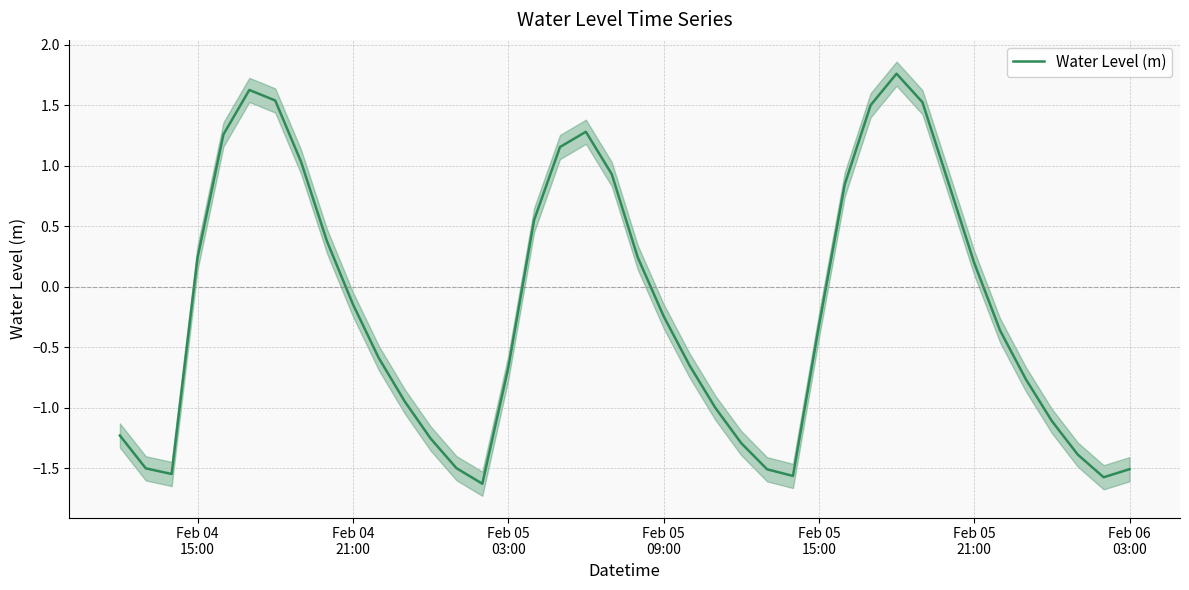

What is the lowest value of the Water Level (m) series?

-1.6